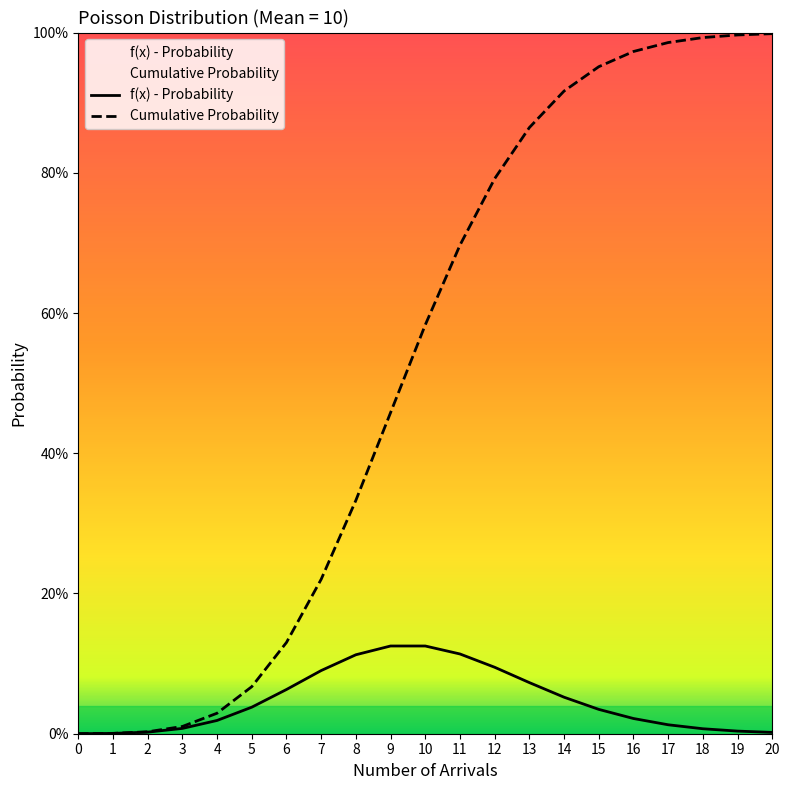

Which category has the highest value in the f(x) - Probability series?

9